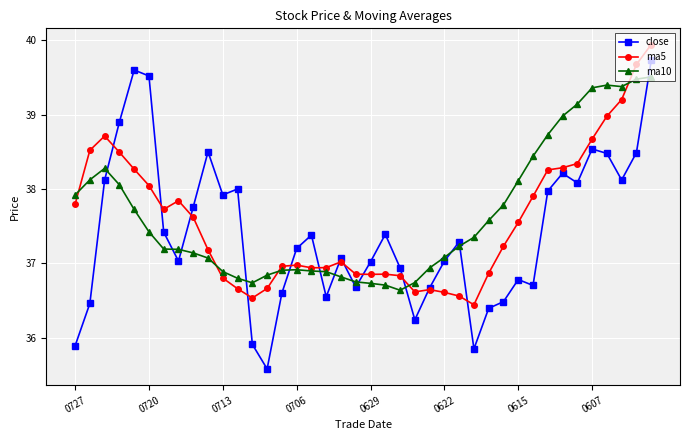

How many data points in close are above 37?

25